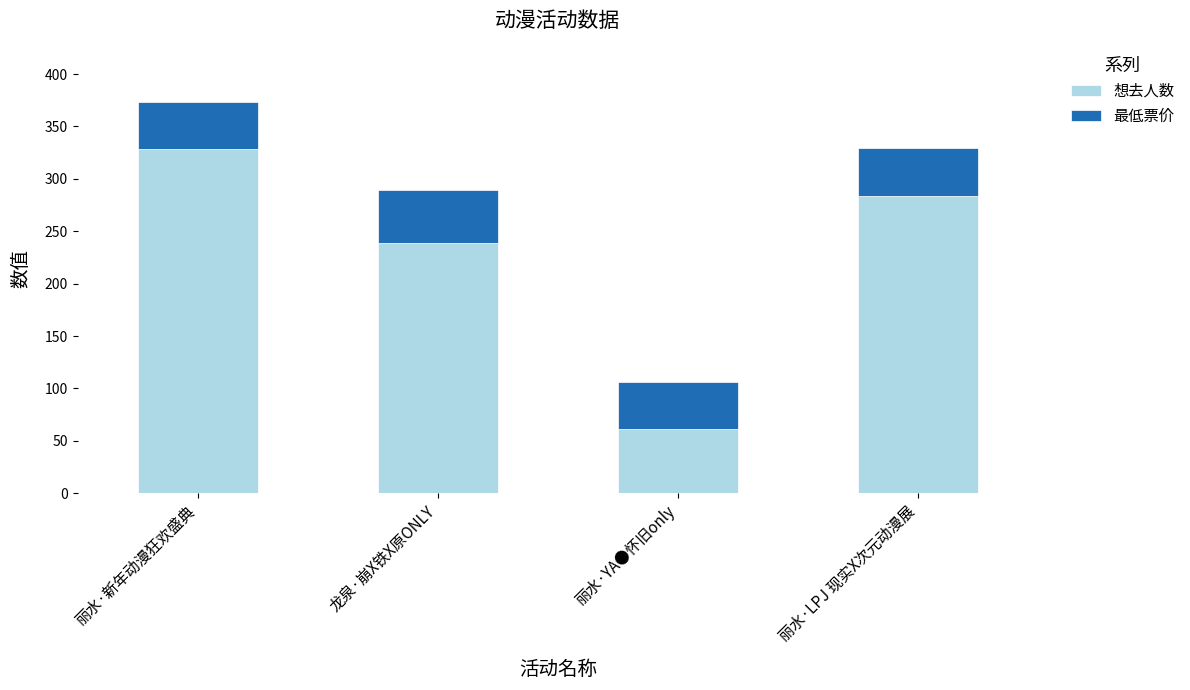

List the labels in order of 想去人数 value, smallest first.

丽水·YA●怀旧only, 龙泉·崩X铁X原ONLY, 丽水·LPJ 现实X次元动漫展, 丽水·新年动漫狂欢盛典